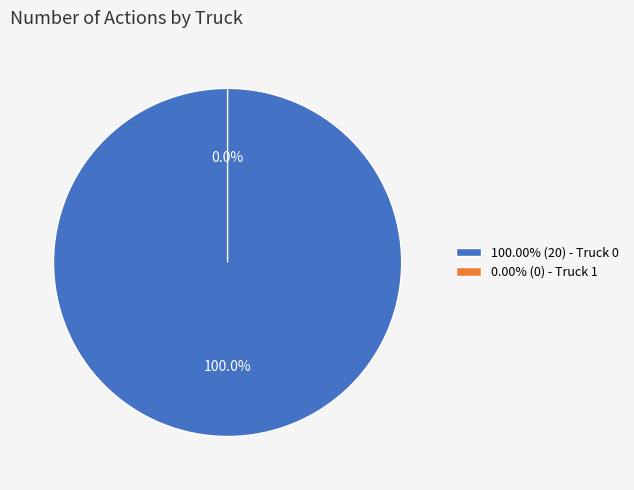

Which has a higher value, Truck 0 or Truck 1?

Truck 0